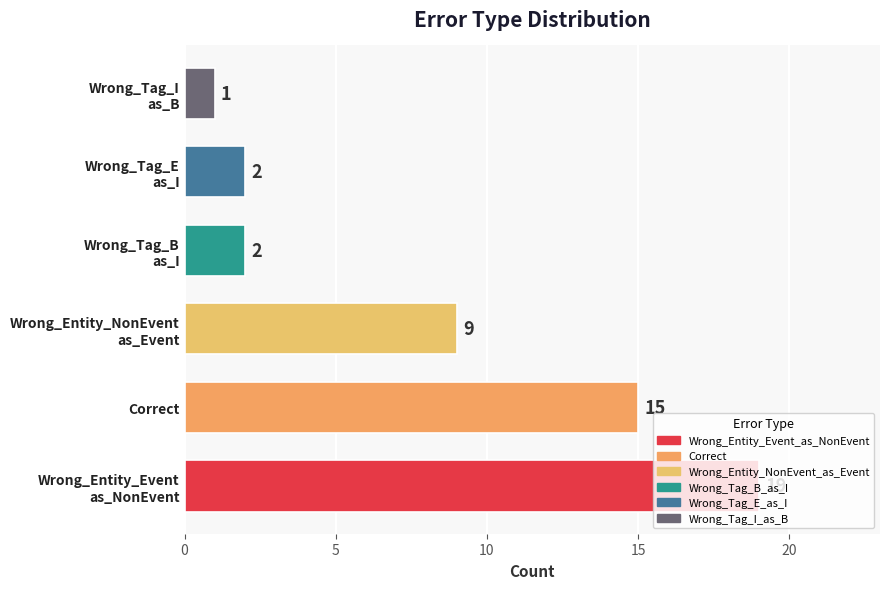

What is the greatest value displayed?

19